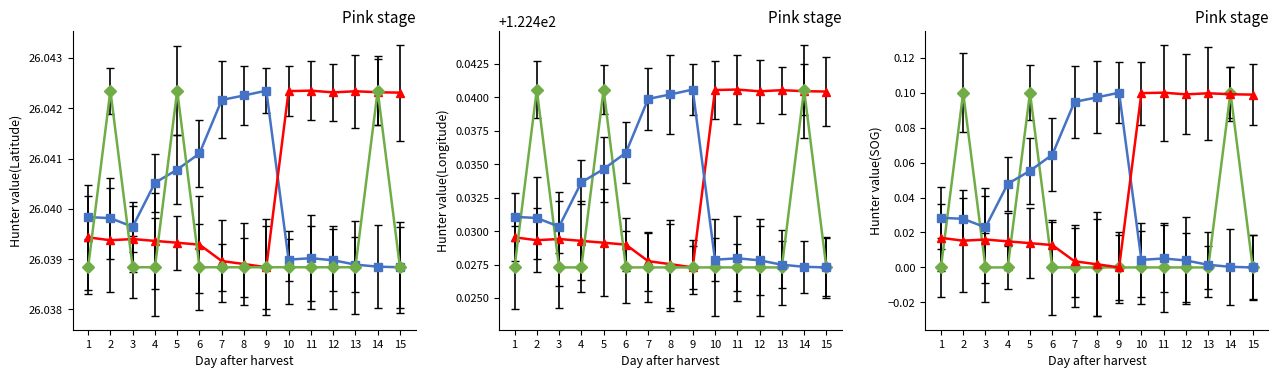

True or false: Latitude and SOG intersect in this chart.

False